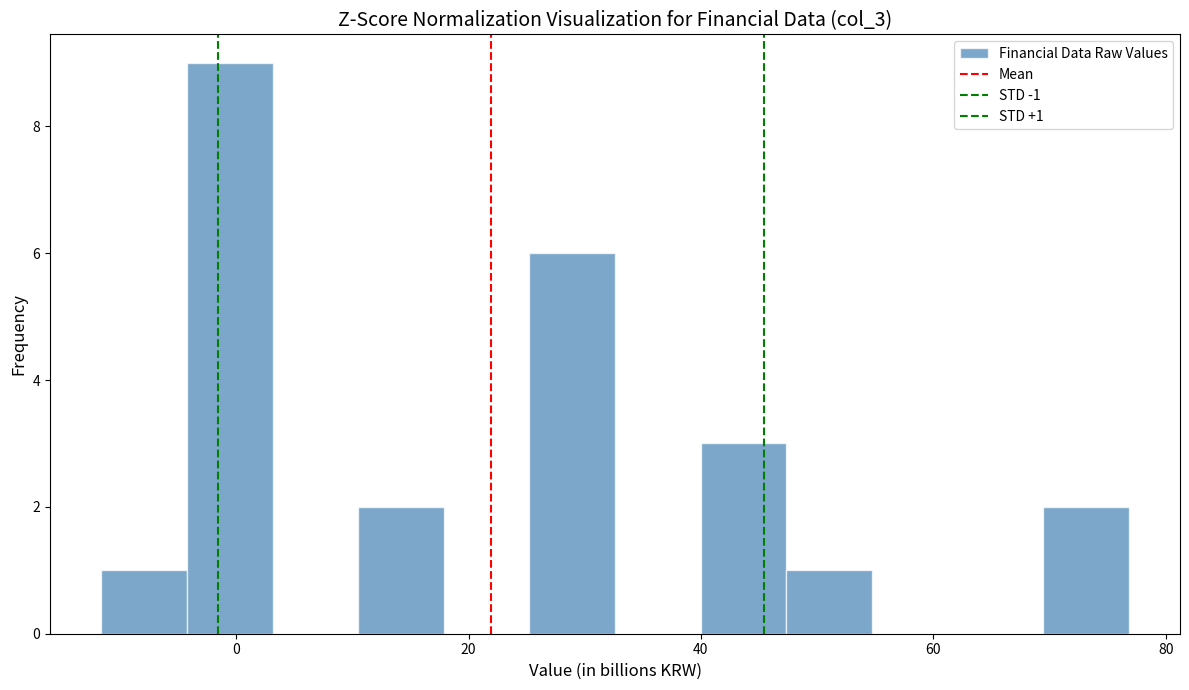

Around what value on the x-axis is the tallest bar? Give the approximate position of its centre, as read against the axis.

0